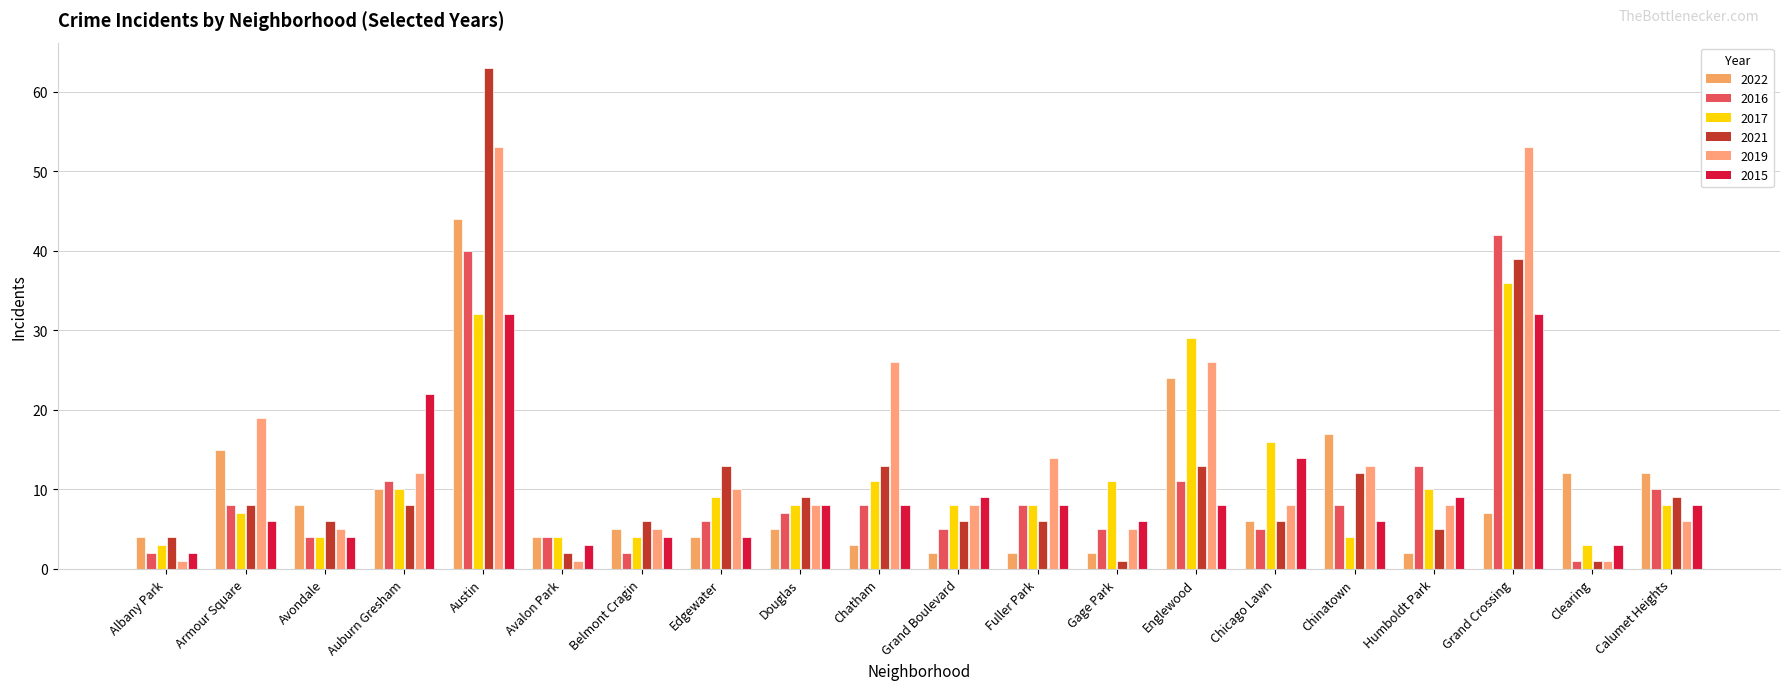

Is the value of 2015 at Grand Boulevard greater than the value of 2021 at Austin?

No